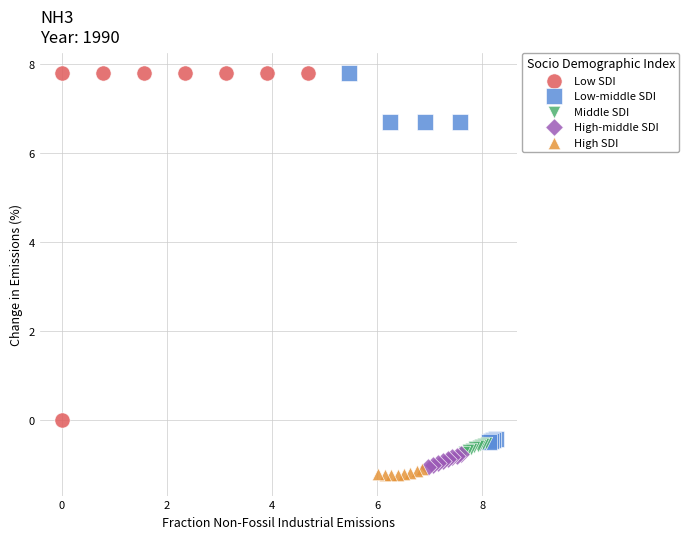

Which series has the largest Y range (max minus min)?

Low-middle SDI